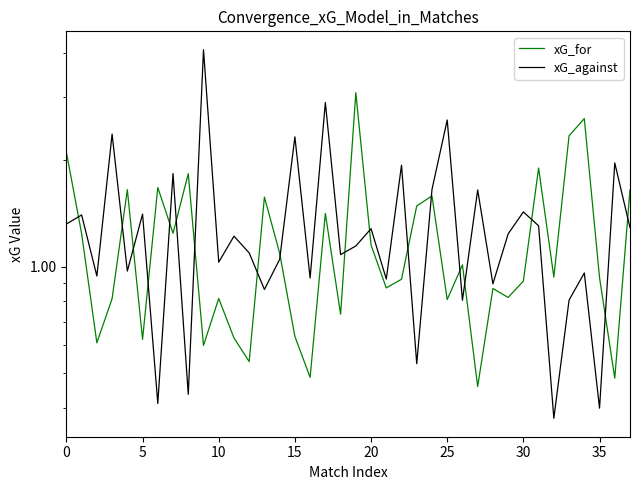

Rank the series by their average value, from highest to lowest.

xG_against, xG_for